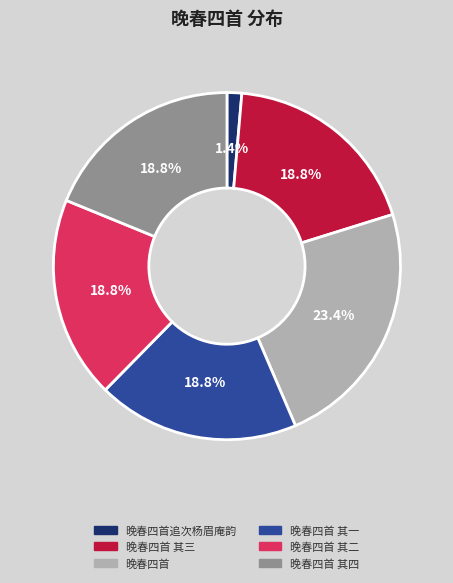

Is there any slice that represents more than half of the pie?

No